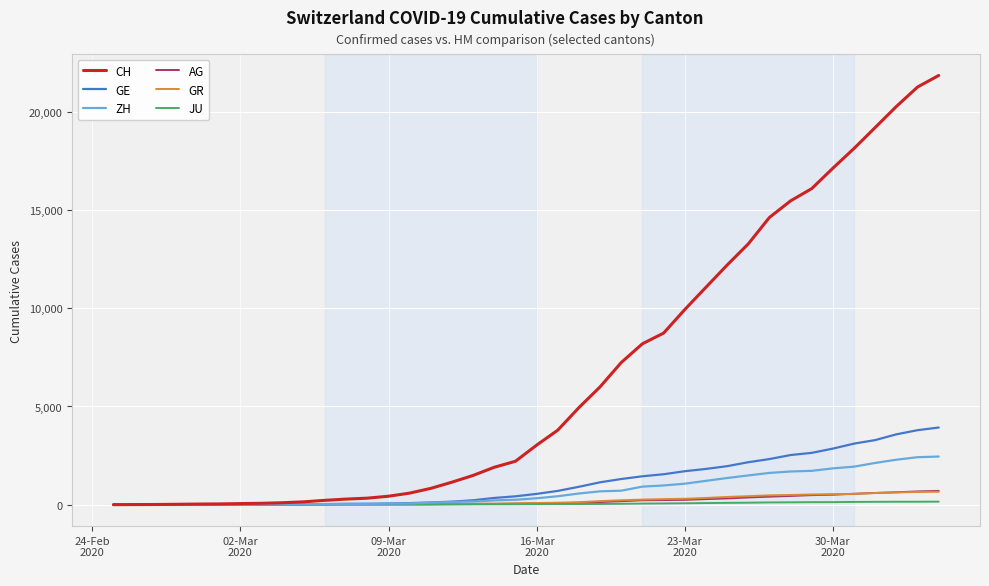

What is the average value of the CH series?

6560